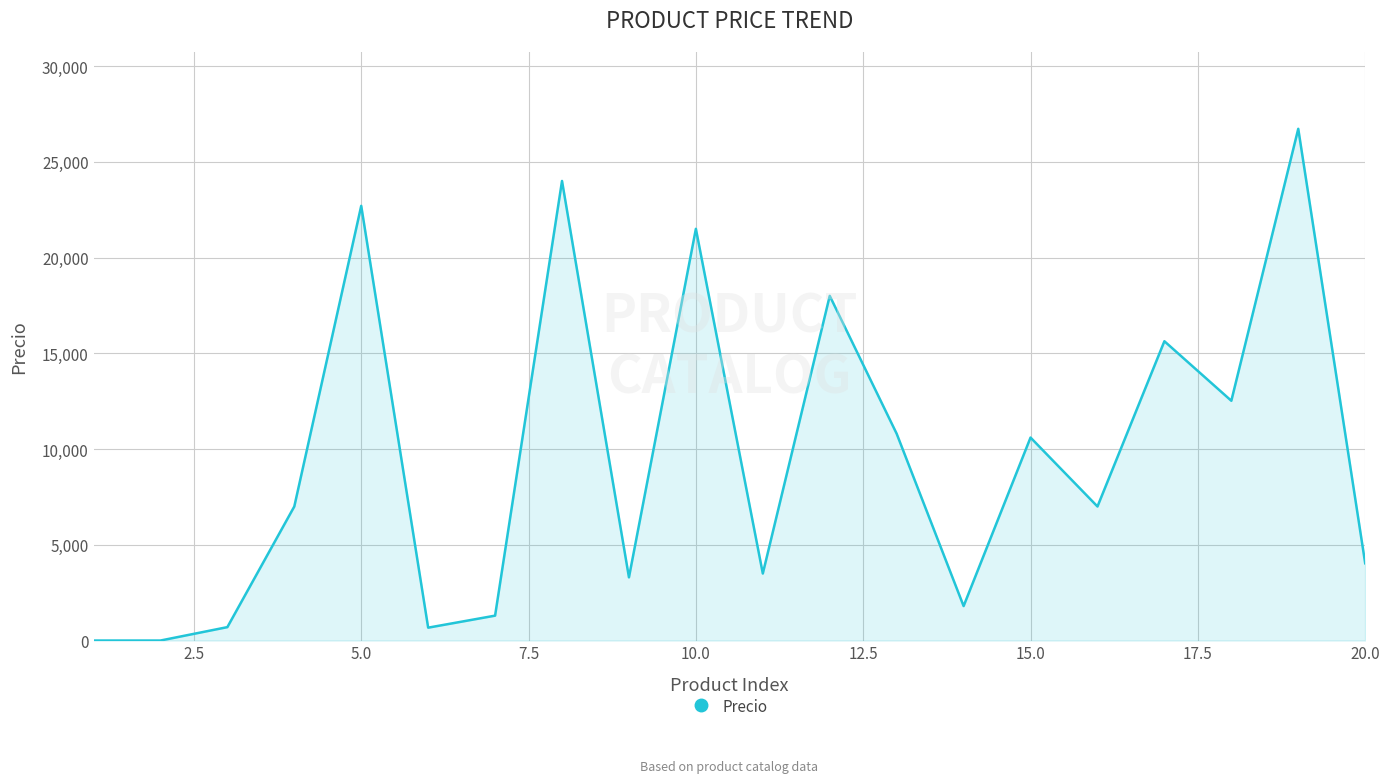

Does the chart display data point markers on the line(s)?

No